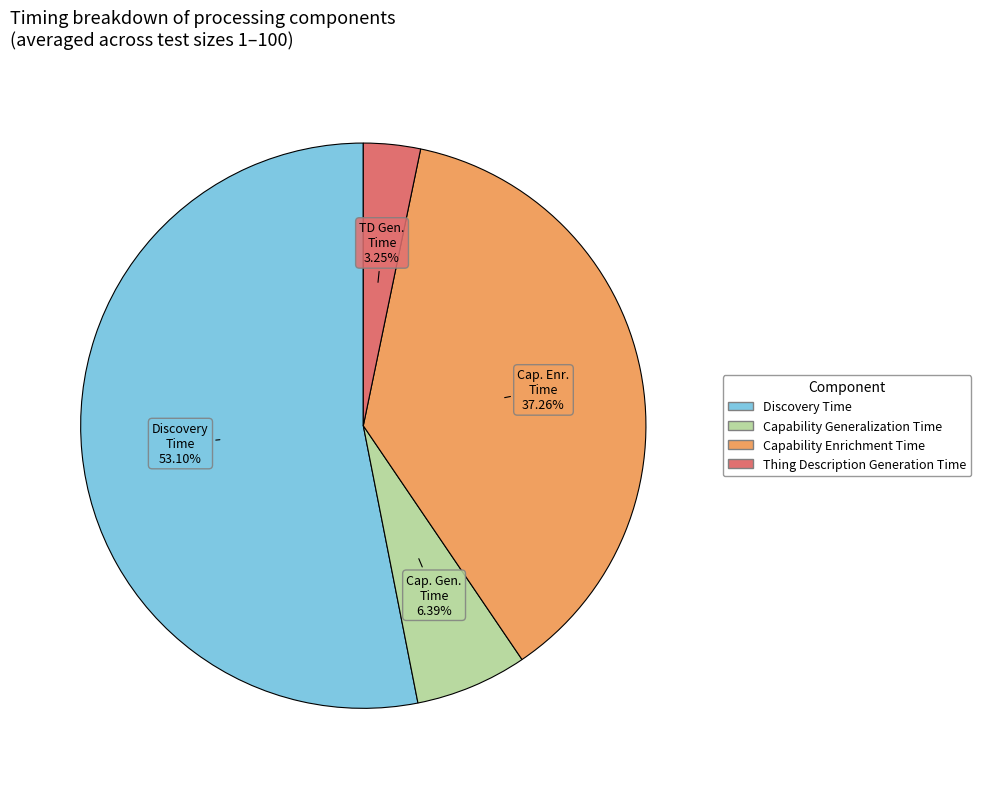

To the nearest percent, what is the difference between the largest and smallest slice percentages?

50%